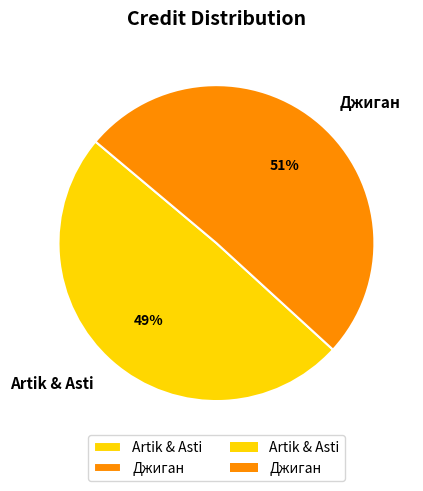

To the nearest percent, what is the combined percentage of Джиган and Artik & Asti?

100%